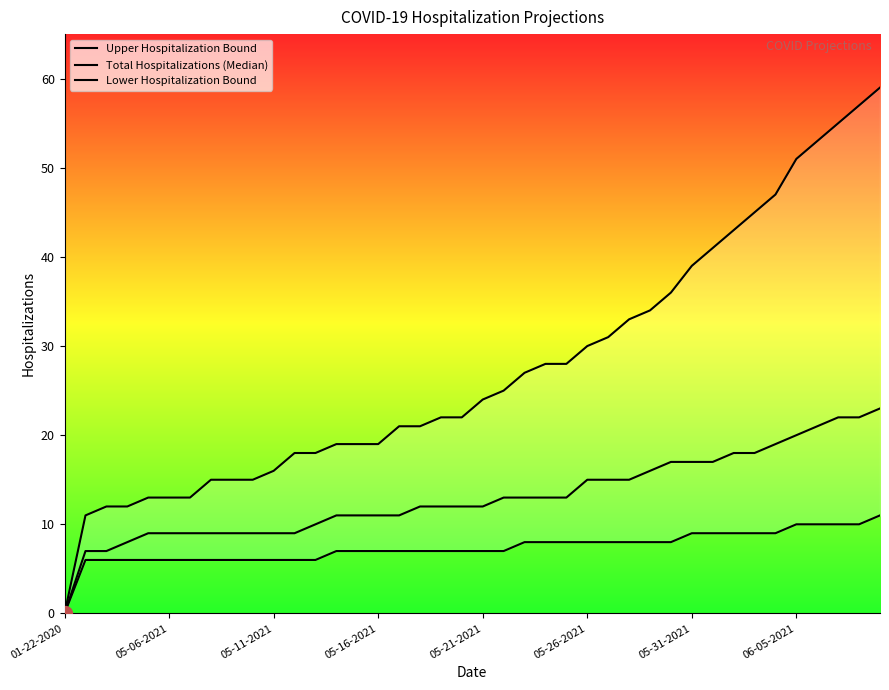

True or false: Lower Hospitalization Bound has more than 2 points higher than both neighbors.

False